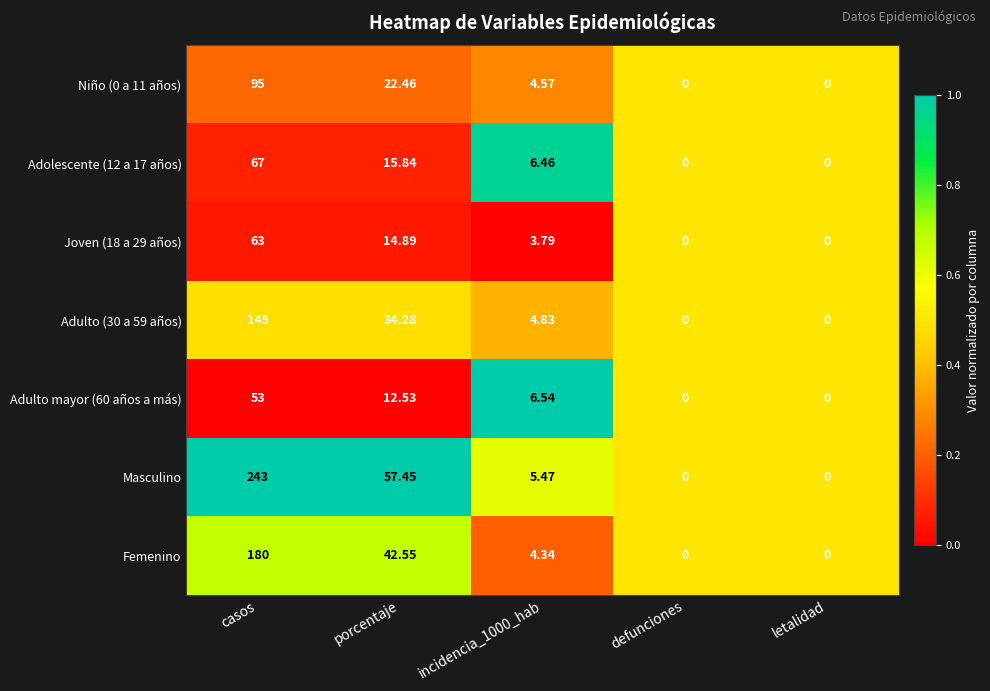

Which series has the widest spread of values?

Masculino